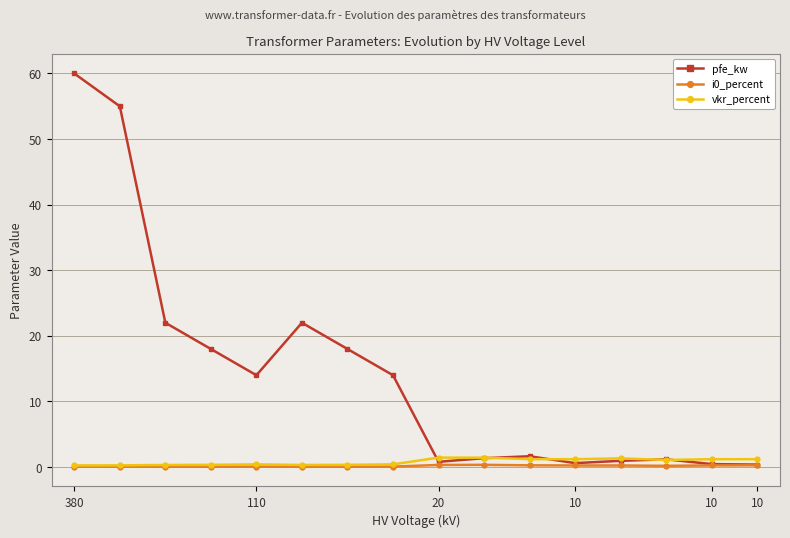

What is the highest value of the pfe_kw series?

60.0